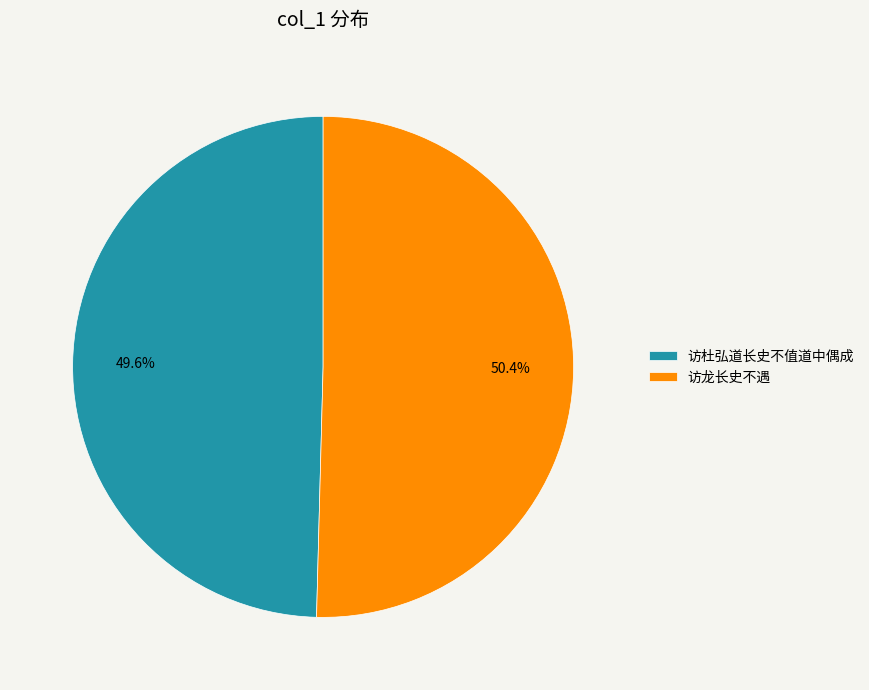

To the nearest percent, what is the difference between the largest and smallest slice percentages?

1%